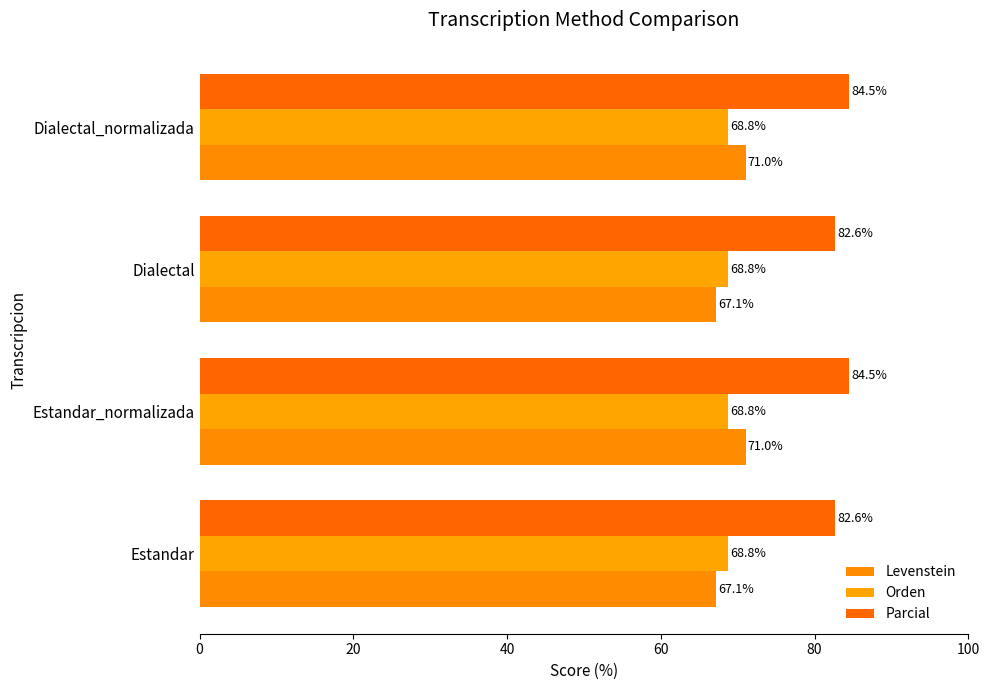

What is the maximum value for Parcial?

84.5